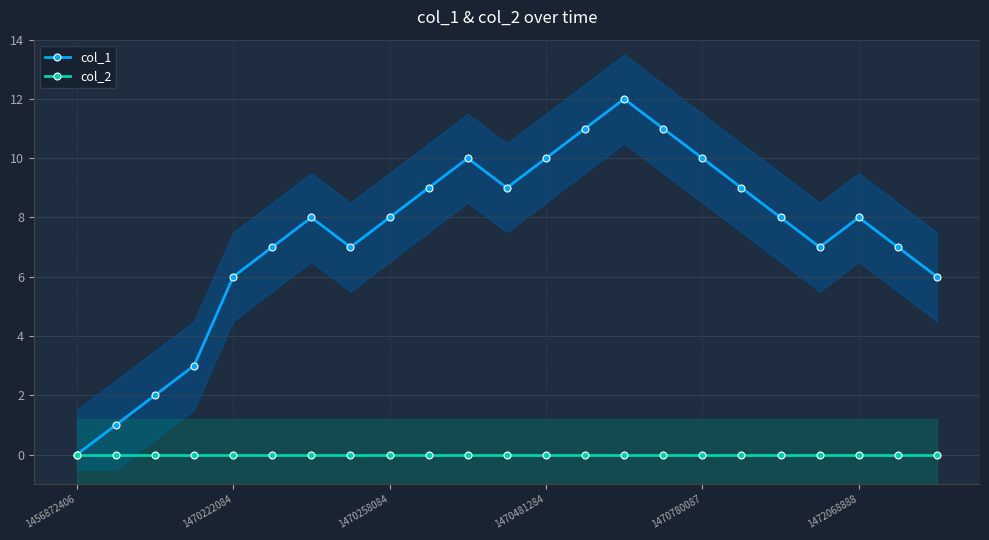

Rank the series by their average value, from highest to lowest.

col_1, col_2